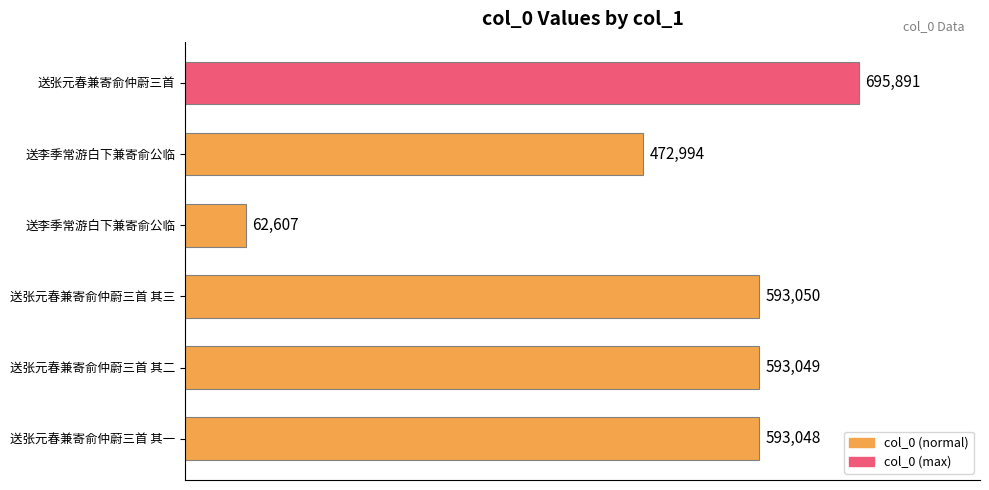

What is the greatest value displayed?

695891